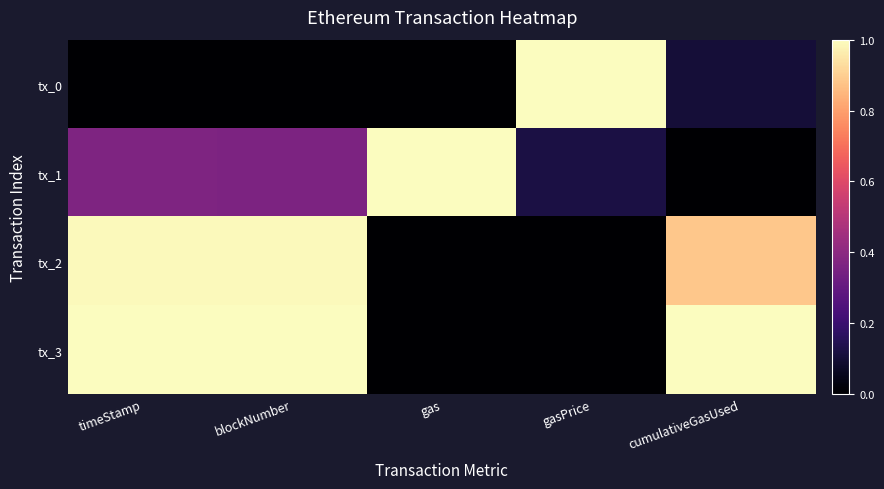

Reading right to left, transcribe all the data shown in this chart.

tx_0: cumulativeGasUsed=0.1	gasPrice=1.0	gas=0.0	blockNumber=0.0	timeStamp=0.0
tx_1: cumulativeGasUsed=0.0	gasPrice=0.1	gas=1.0	blockNumber=0.4	timeStamp=0.4
tx_2: cumulativeGasUsed=0.9	gasPrice=0.0	gas=0.0	blockNumber=1.0	timeStamp=1.0
tx_3: cumulativeGasUsed=1.0	gasPrice=0.0	gas=0.0	blockNumber=1.0	timeStamp=1.0